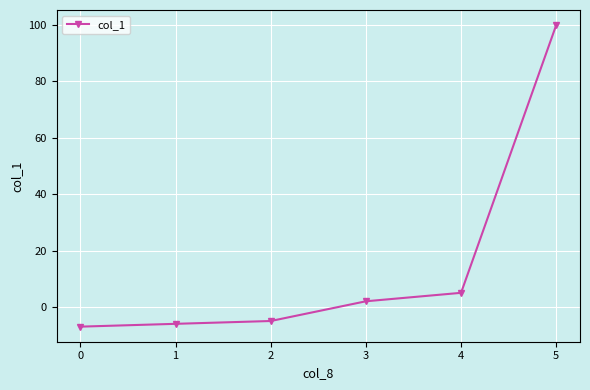

Approximately how many times larger is the value at 4 compared to 3?

2.5